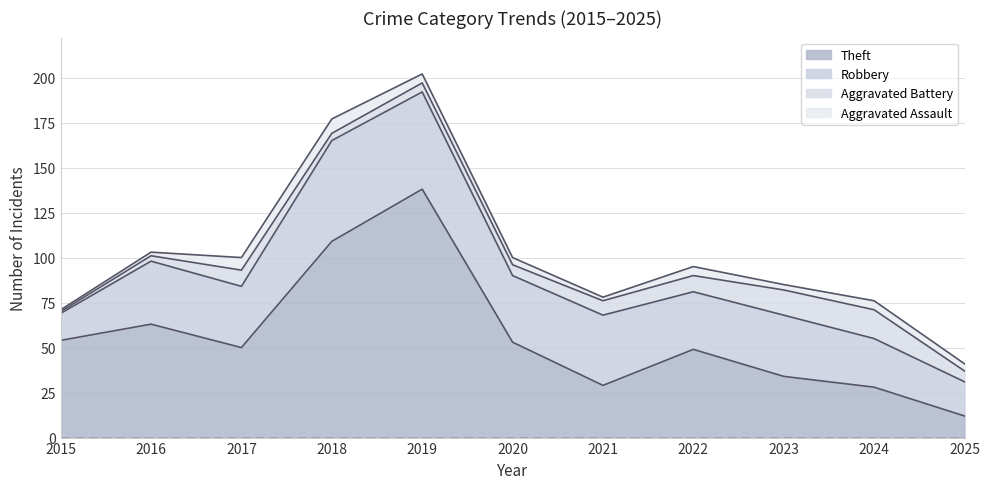

What is the total value across all series at 2022?

95